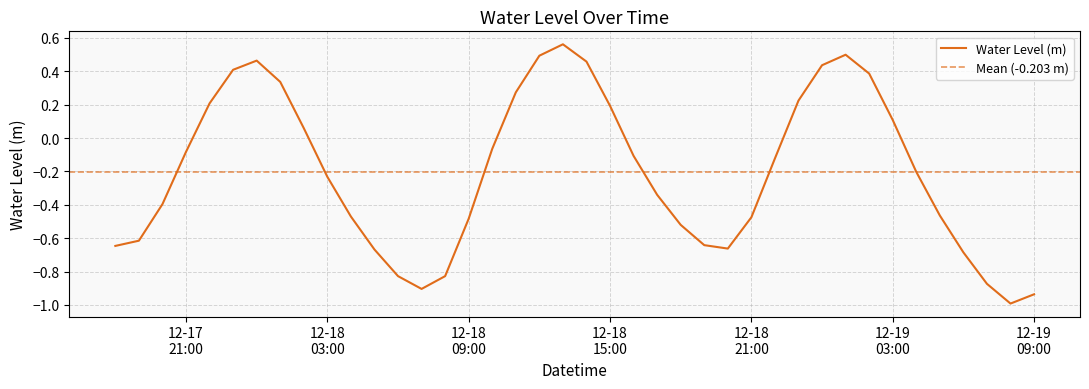

The value at 2022-12-18 00:00:00 is 0.2. True or false?

False